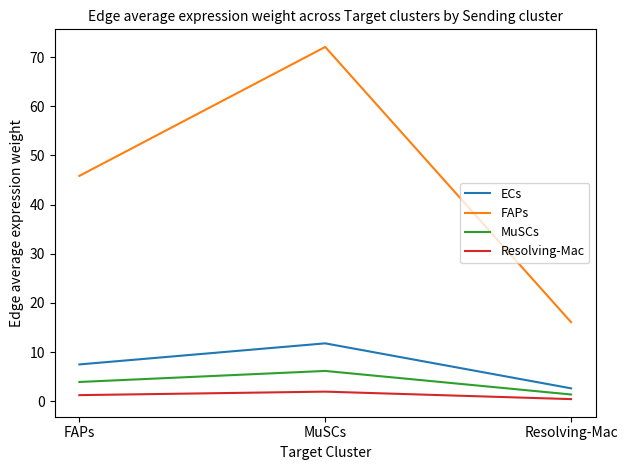

Between MuSCs and Resolving-Mac, which series saw the biggest shift?

FAPs